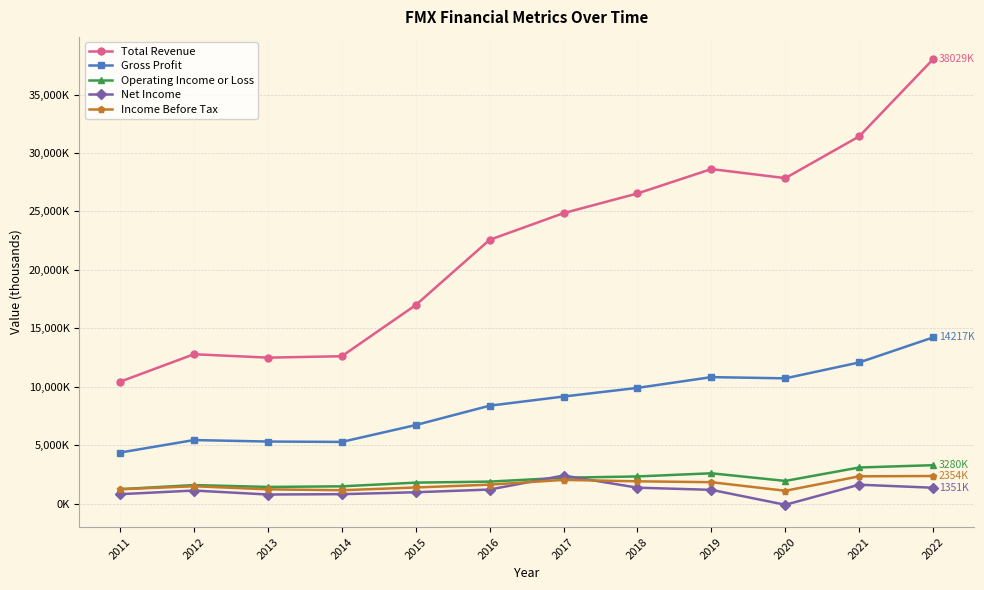

What are all the series names shown in the legend?

Total Revenue, Gross Profit, Operating Income or Loss, Net Income, Income Before Tax